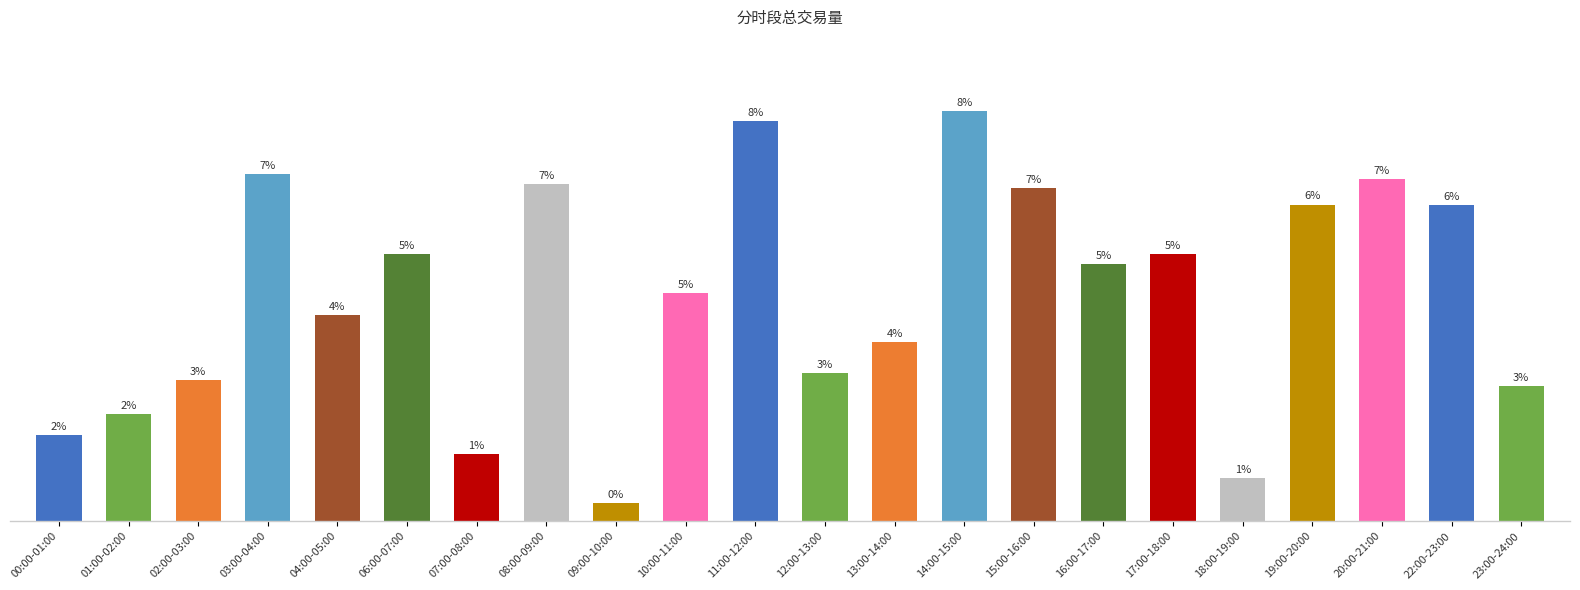

List the labels in order of value, smallest first.

09:00-10:00, 18:00-19:00, 07:00-08:00, 00:00-01:00, 01:00-02:00, 23:00-24:00, 02:00-03:00, 12:00-13:00, 13:00-14:00, 04:00-05:00, 10:00-11:00, 16:00-17:00, 17:00-18:00, 06:00-07:00, 22:00-23:00, 19:00-20:00, 15:00-16:00, 08:00-09:00, 20:00-21:00, 03:00-04:00, 11:00-12:00, 14:00-15:00